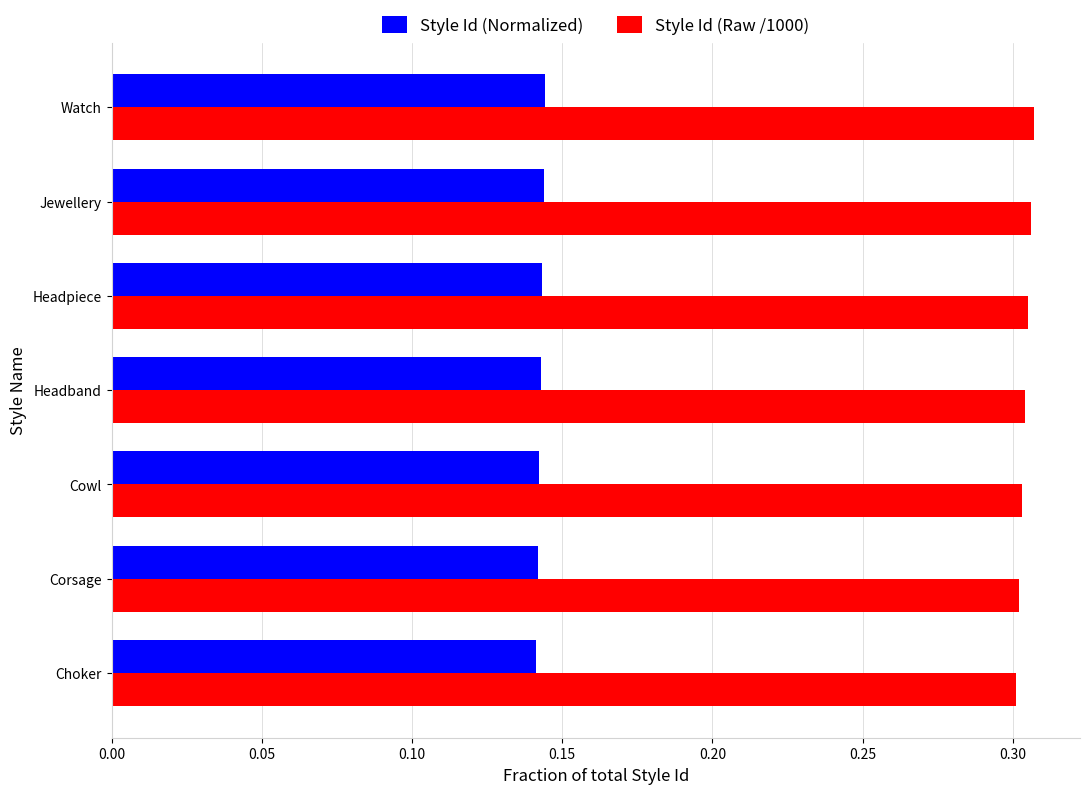

What is the total value across all series at Choker?

0.4